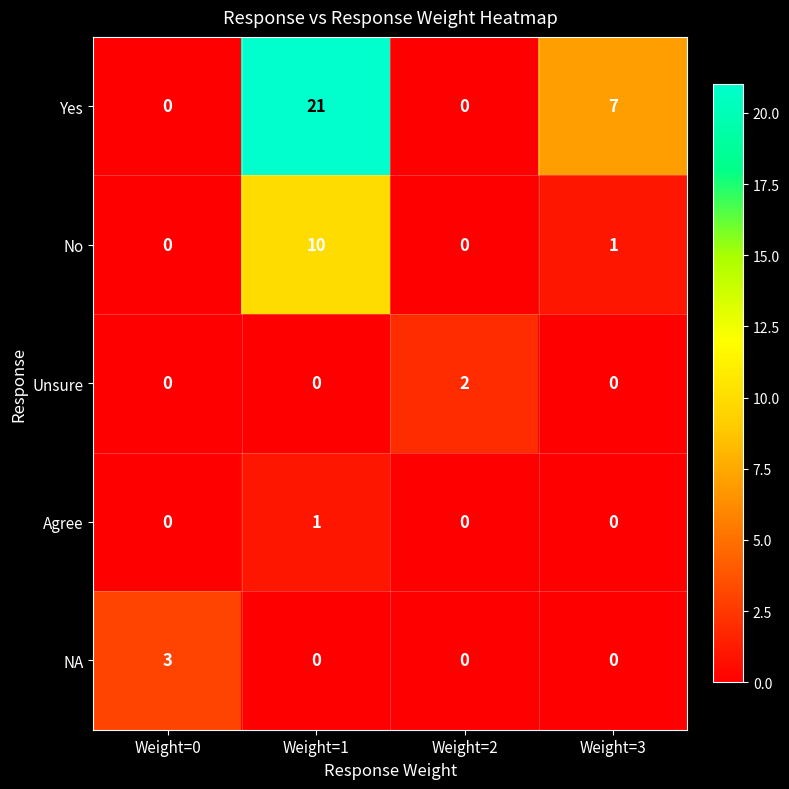

What is the spread (max minus min) of values at Weight=3?

7